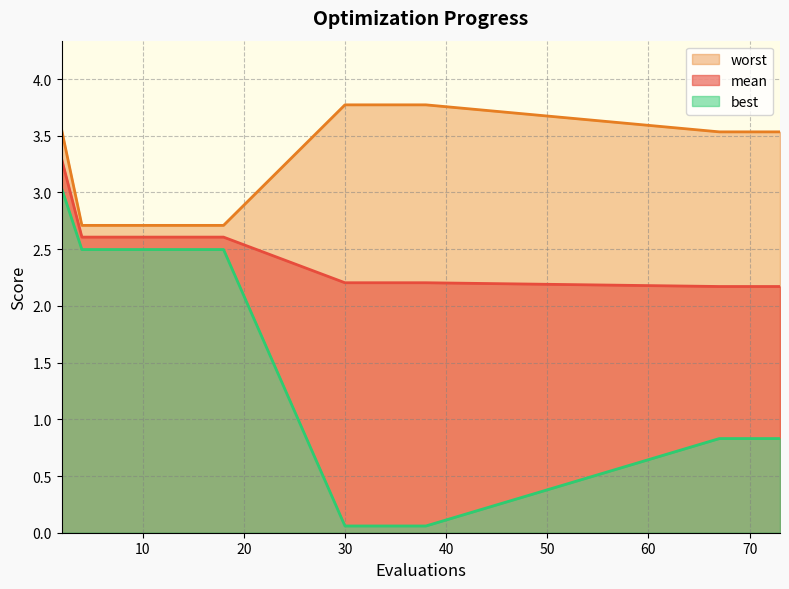

Does the chart have visible grid lines?

Yes